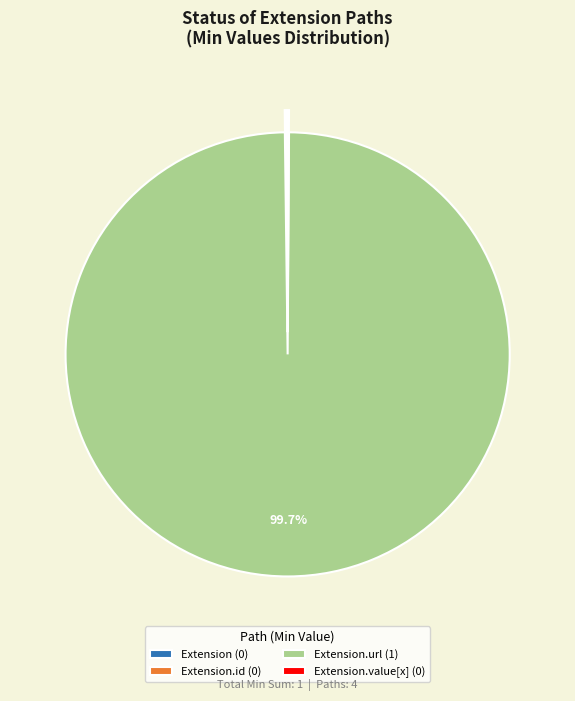

Which slice represents more than half of the pie?

Extension.url (1)